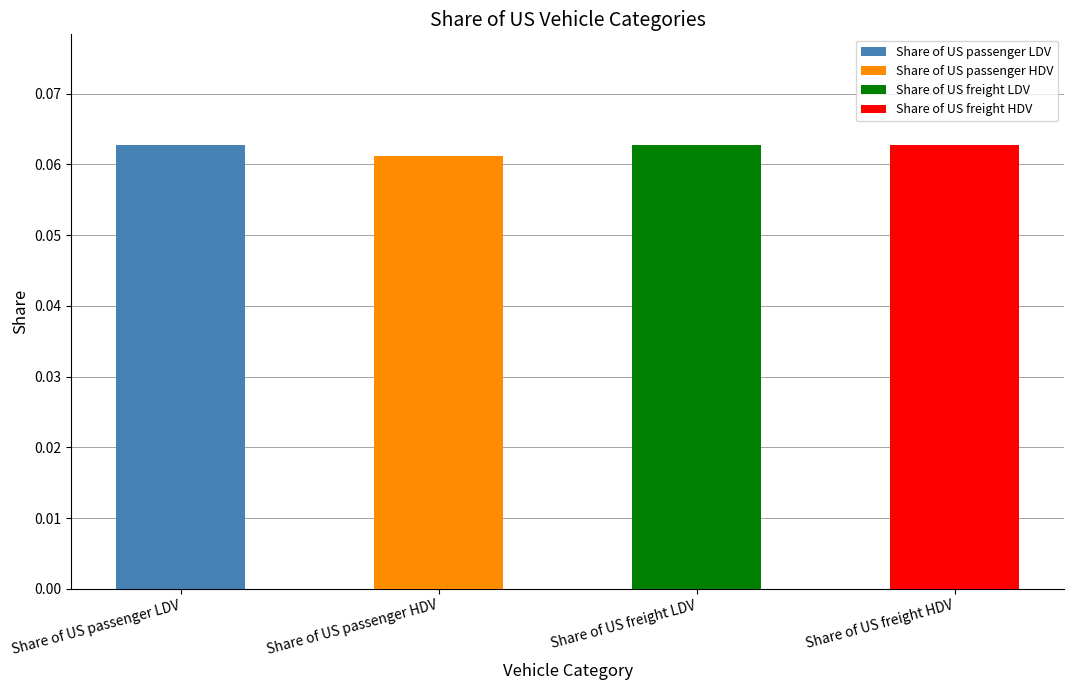

What is the greatest value displayed?

0.1